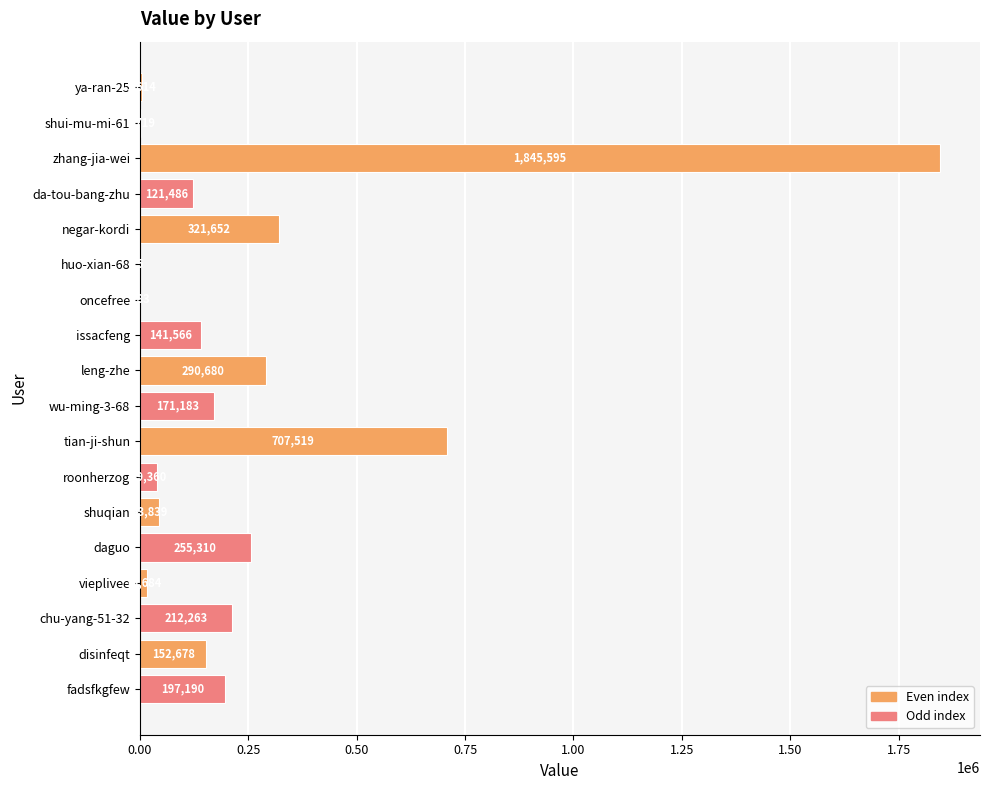

What is the sum of all values?

4524626